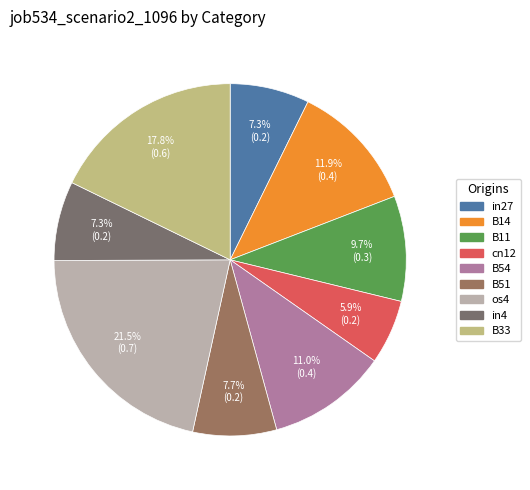

Which category has the smallest portion of the pie?

cn12